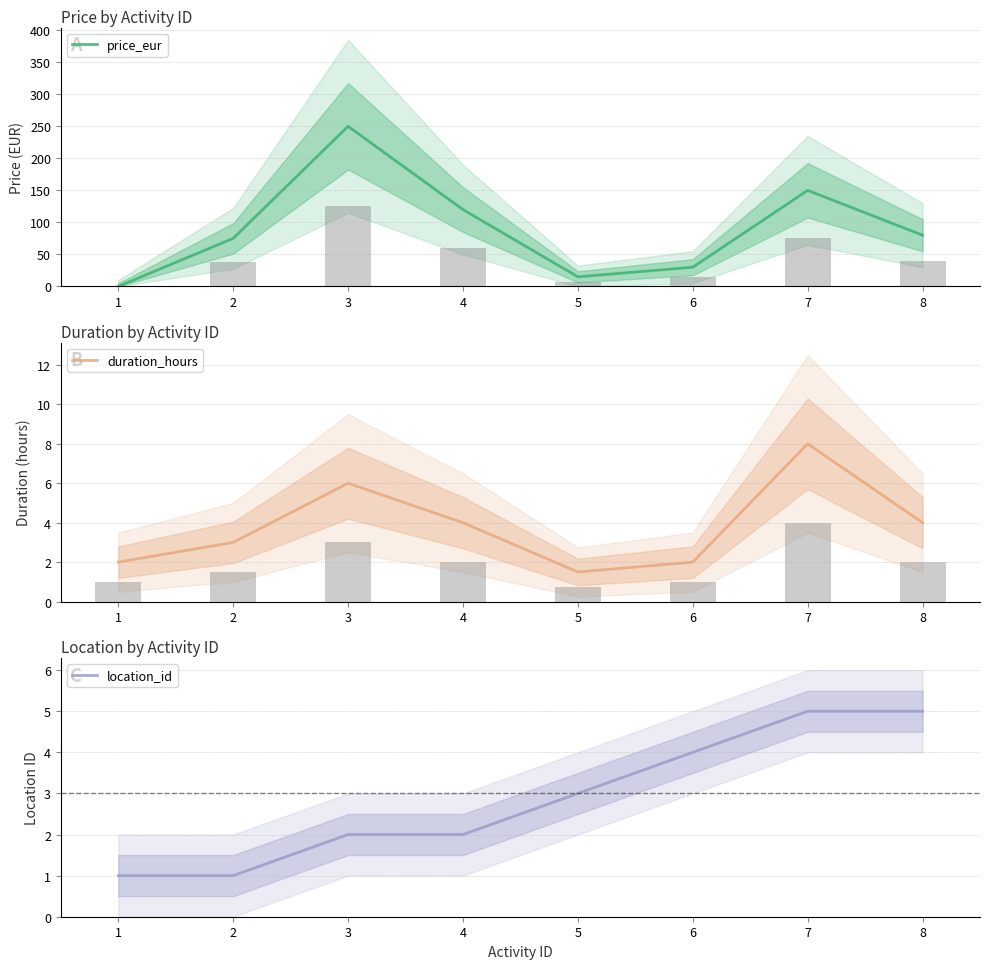

True or false: duration_hours has a value of 1.5 at 5.

True